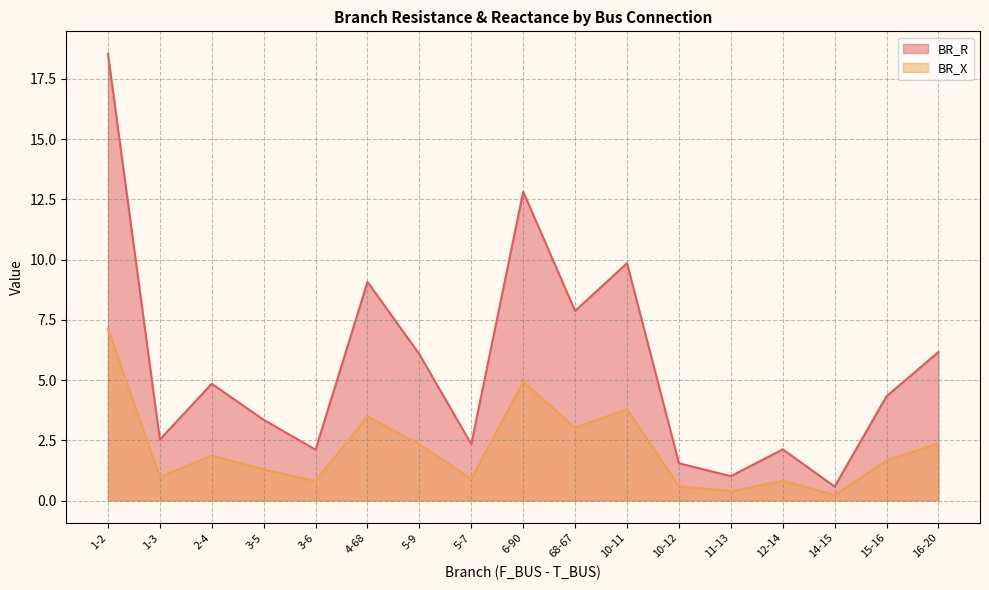

How many lines are shown in the chart?

2